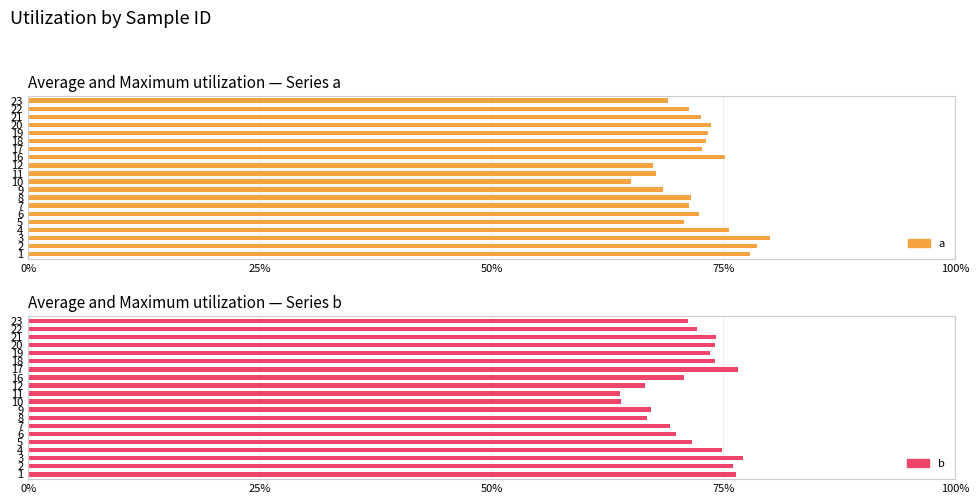

Which series has the largest total across all categories?

a